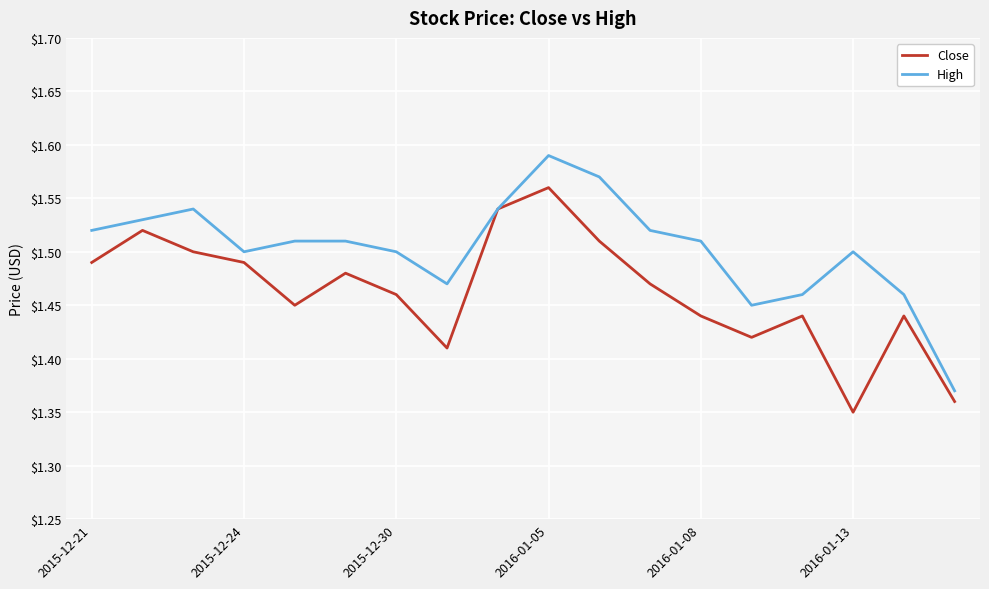

List the series in order of their overall mean, highest first.

High, Close